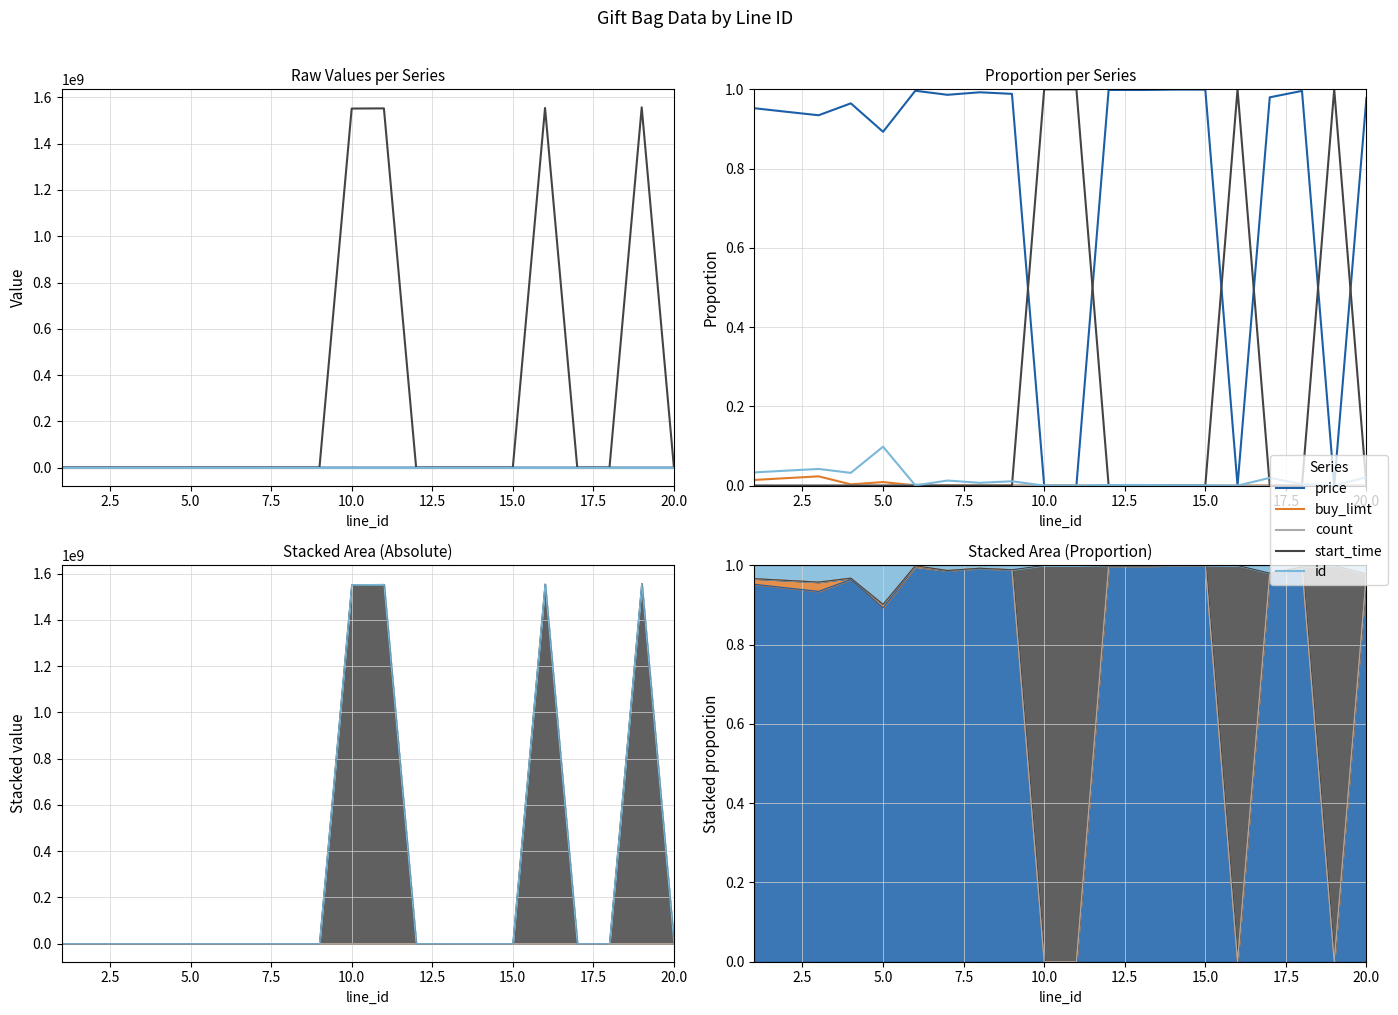

How many categories are shown in the chart?

20